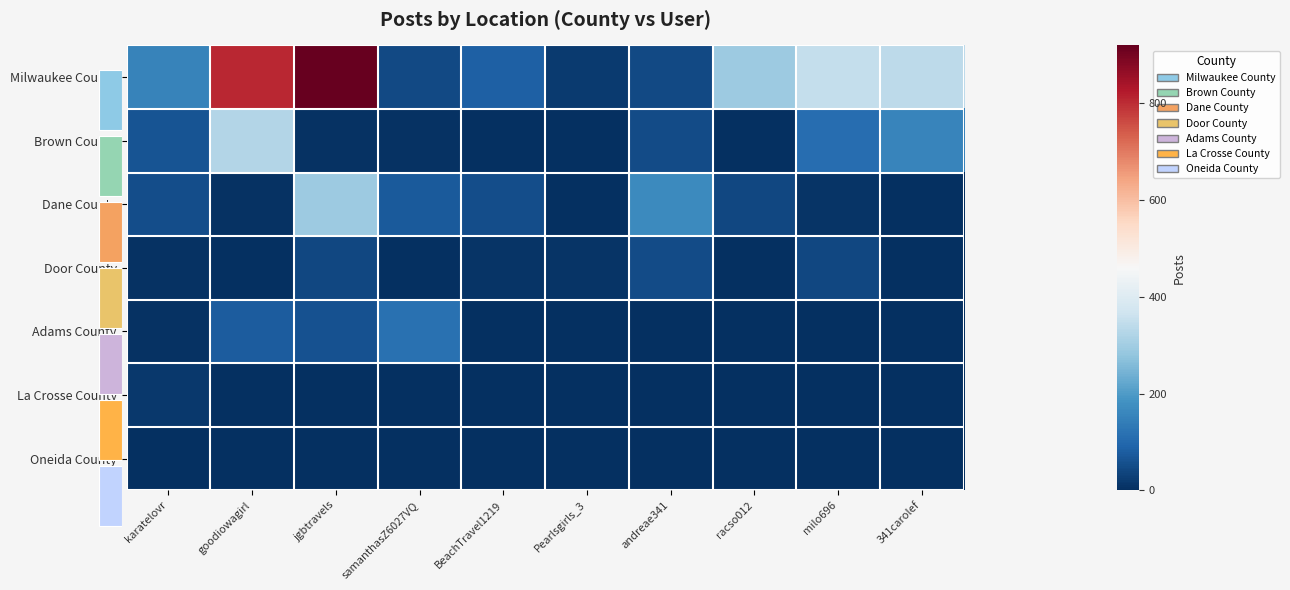

Which series has the largest total across all categories?

Milwaukee County